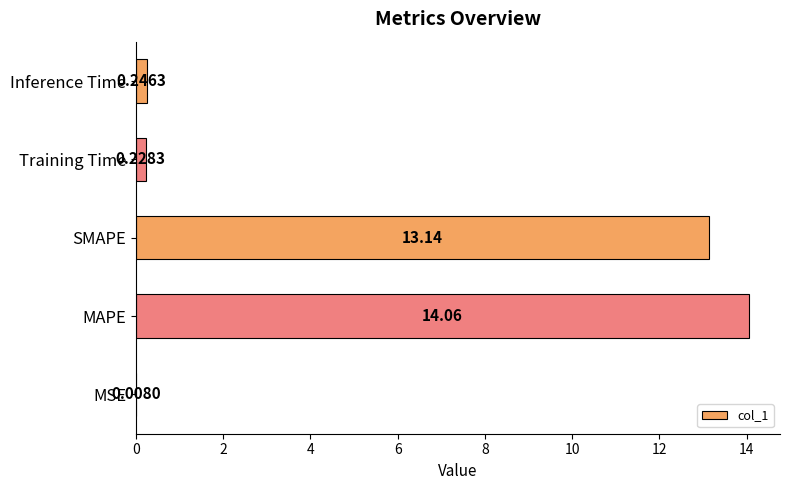

Which has a higher value, MSE or Training Time?

Training Time